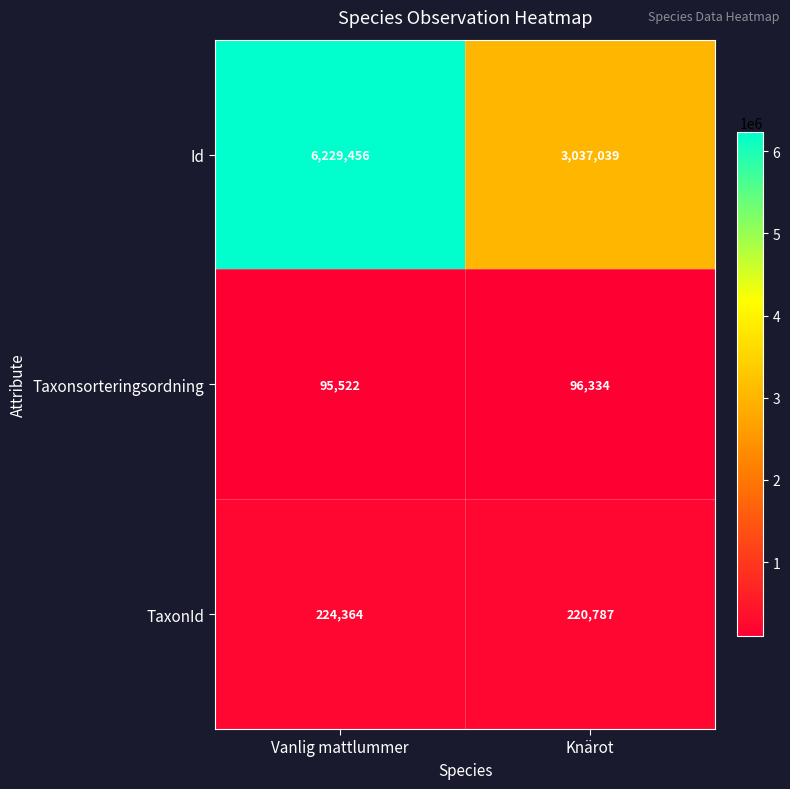

What is the total value across all series at Knärot?

3354160